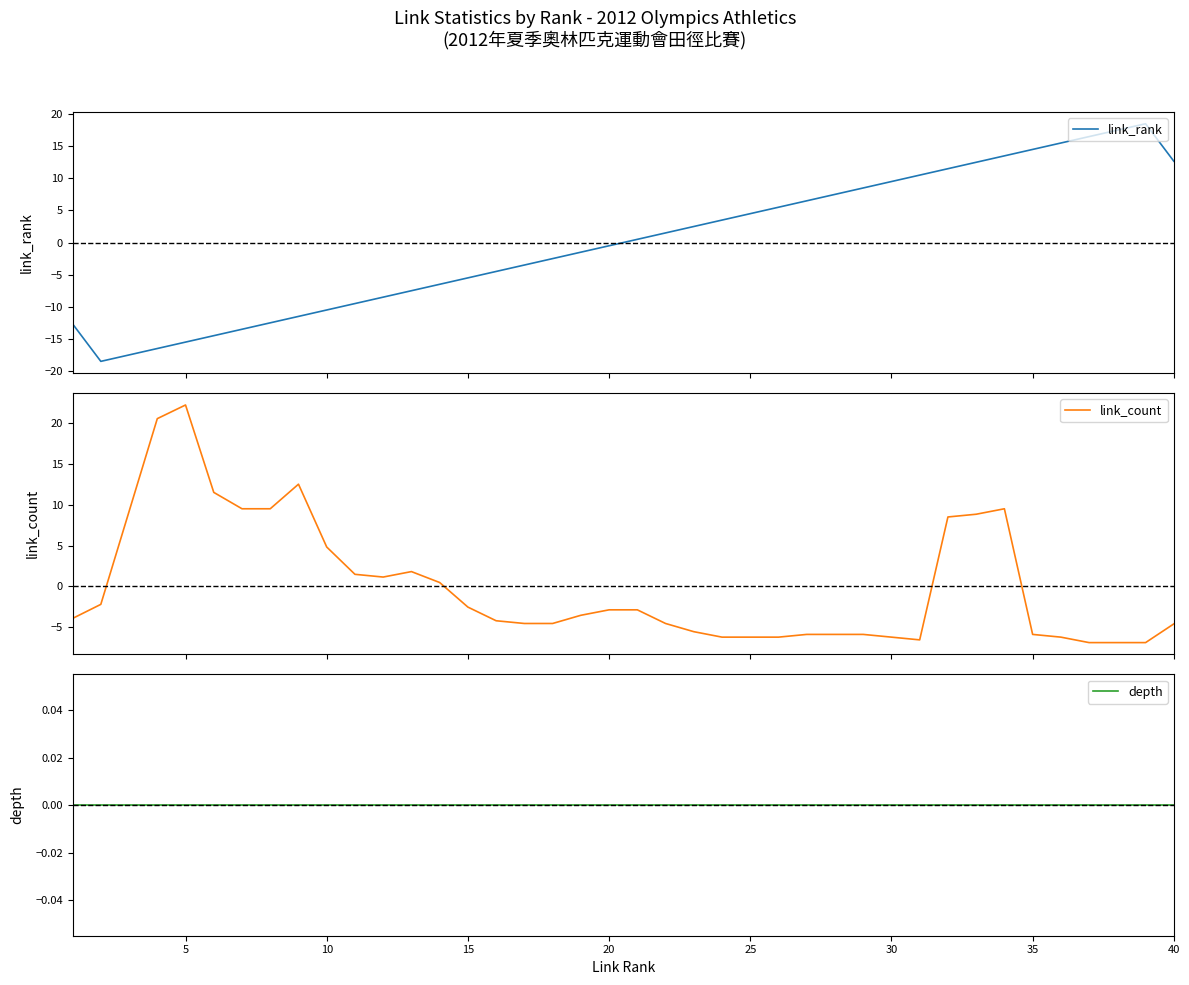

How many series are shown in this chart?

3